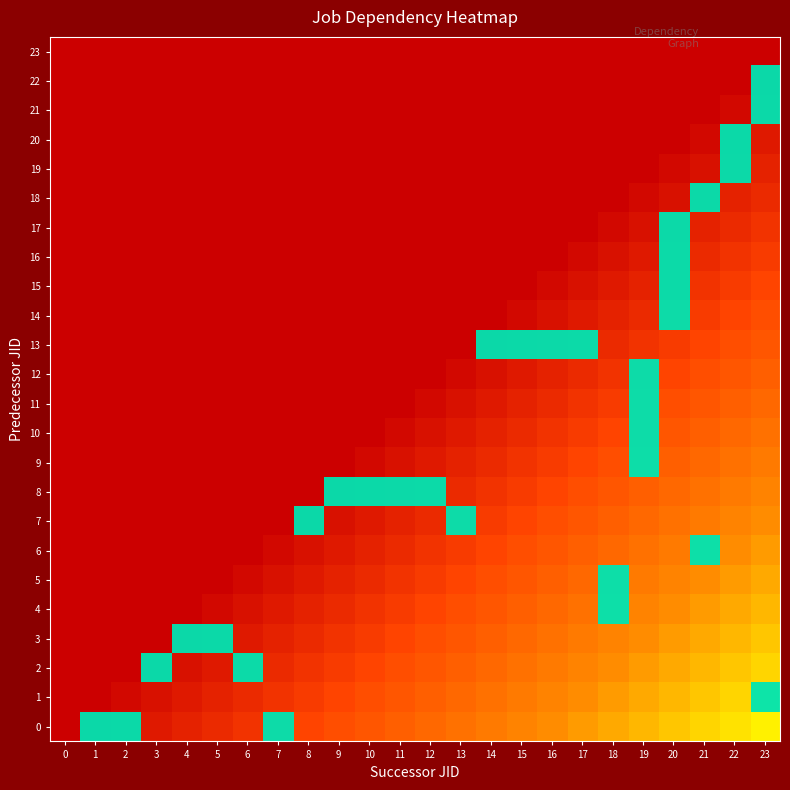

How many values in the 17 series exceed 0?

1